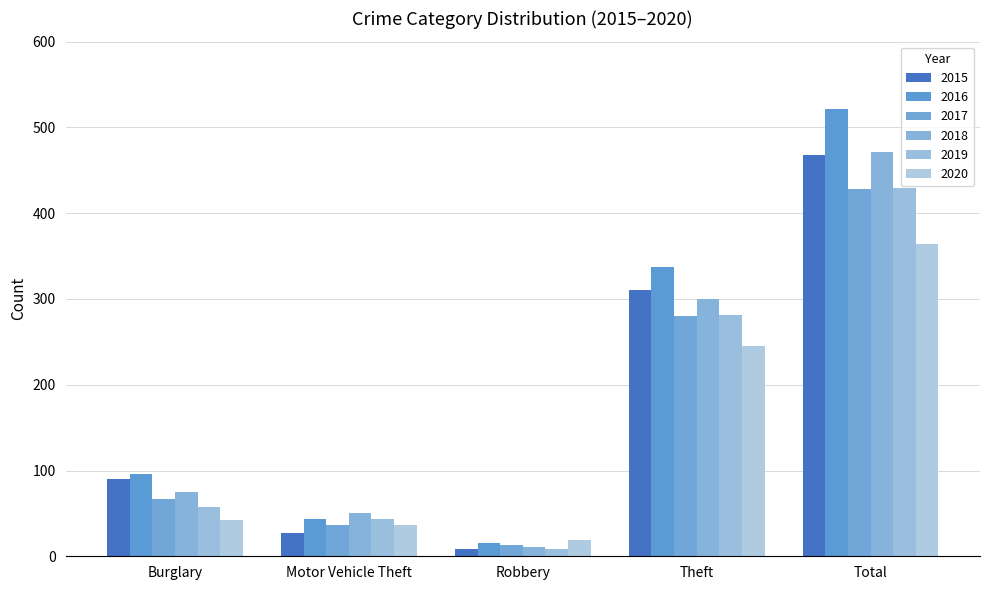

Rank the series at Total from highest to lowest value.

2016, 2018, 2015, 2019, 2017, 2020